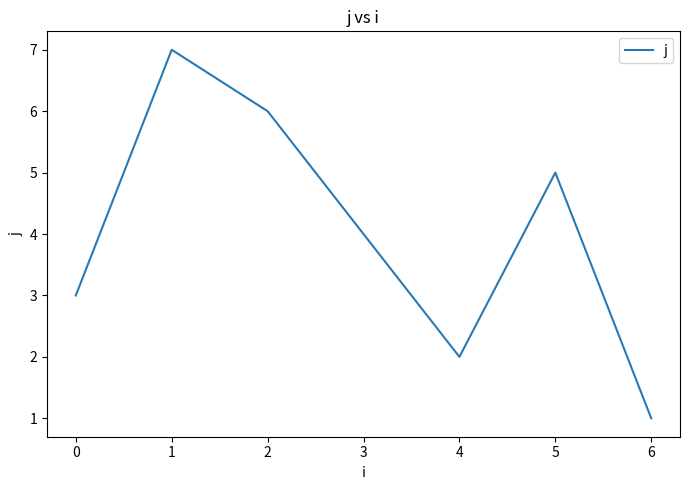

How many lines are shown in the chart?

1